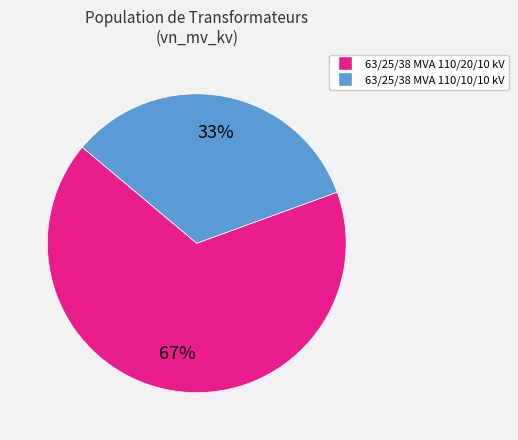

What is the ratio of the value at 63/25/38 MVA 110/20/10 kV to the value at 63/25/38 MVA 110/10/10 kV?

2.0